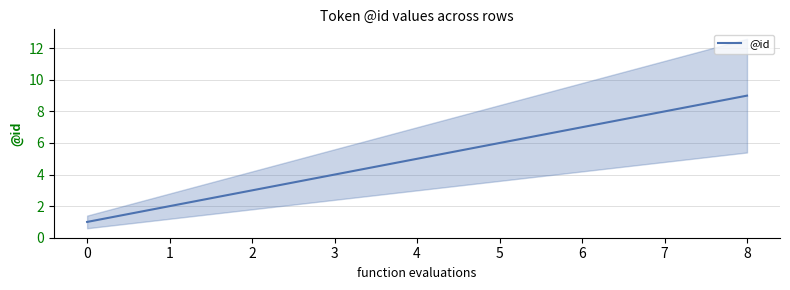

The @id series shows 8 at 7. True or false?

True